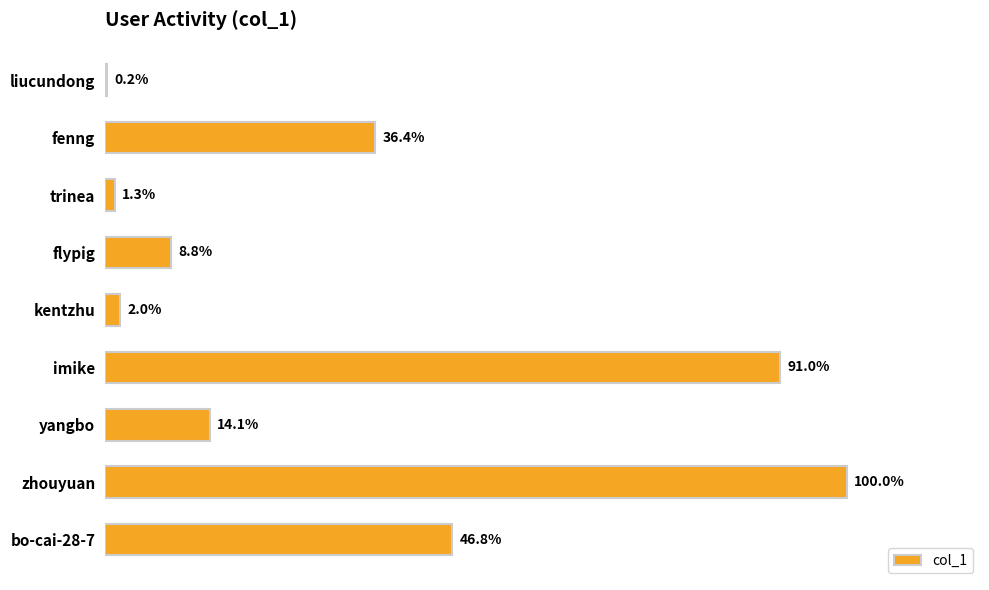

Where is the data nearest to the value 465890?

bo-cai-28-7